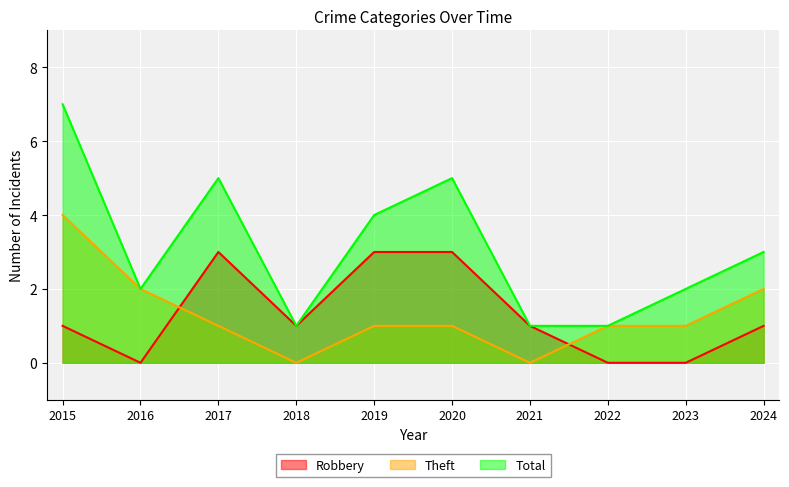

Is it true that Robbery equals 4 at 2020?

False